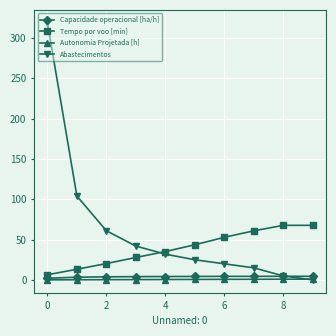

Which series has the widest spread of values?

Abastecimentos